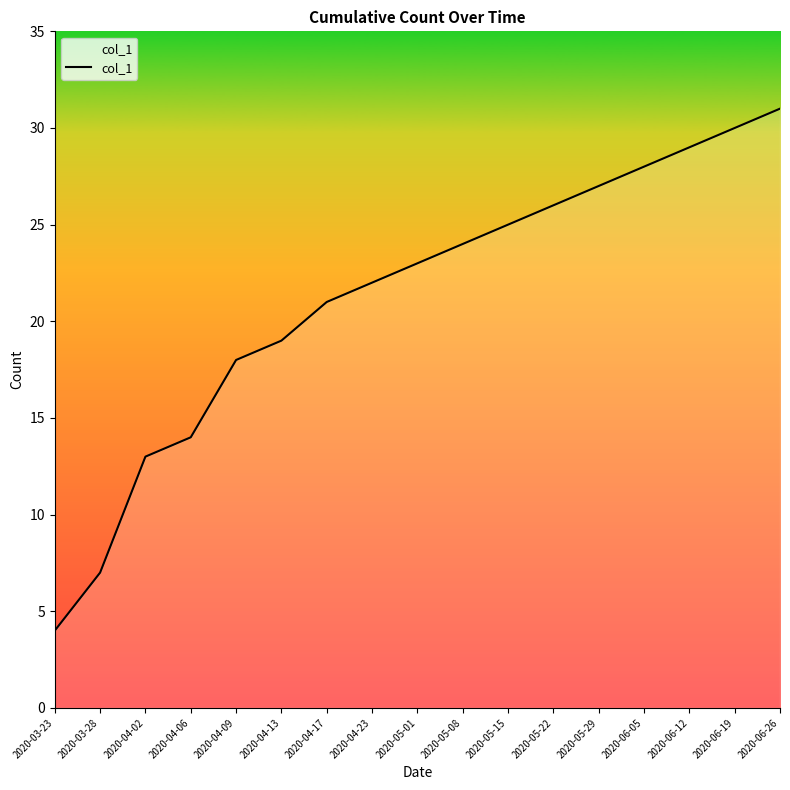

What is the difference between the maximum and minimum values?

27